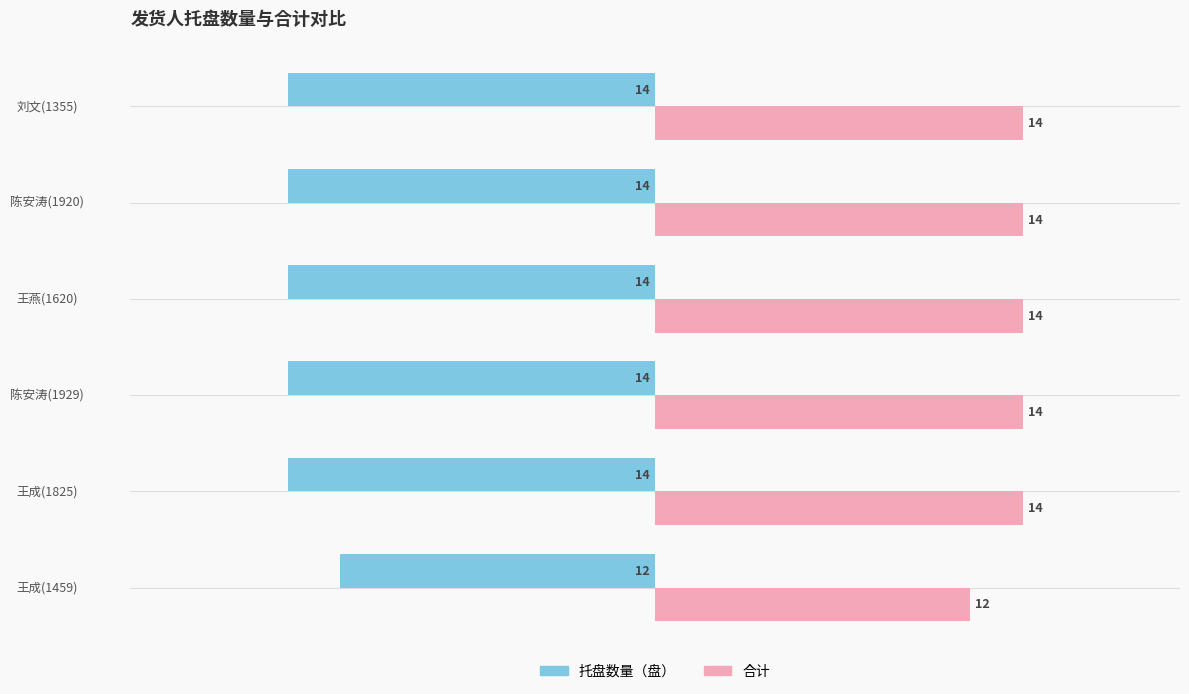

List the series in order of their overall mean, lowest first.

托盘数量（盘）, 合计